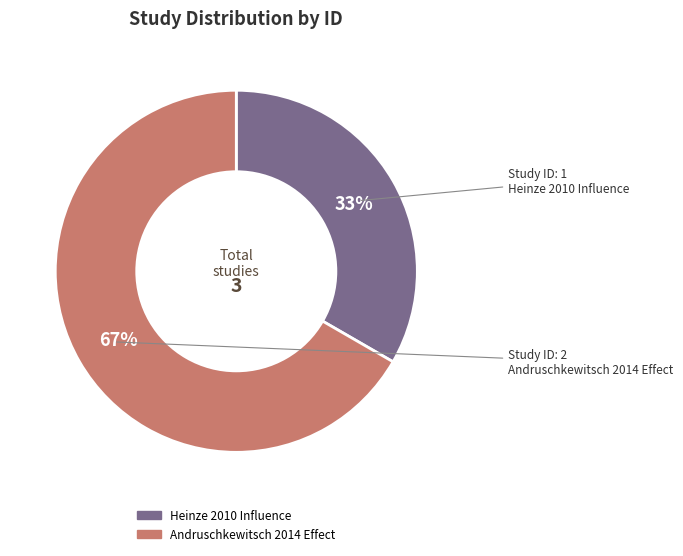

Does Andruschkewitsch 2014 Effect account for over 50% of the chart?

Yes